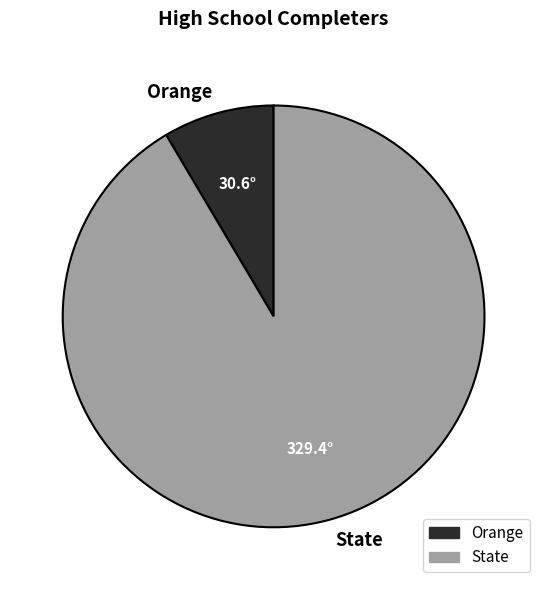

Which slice is the largest?

State